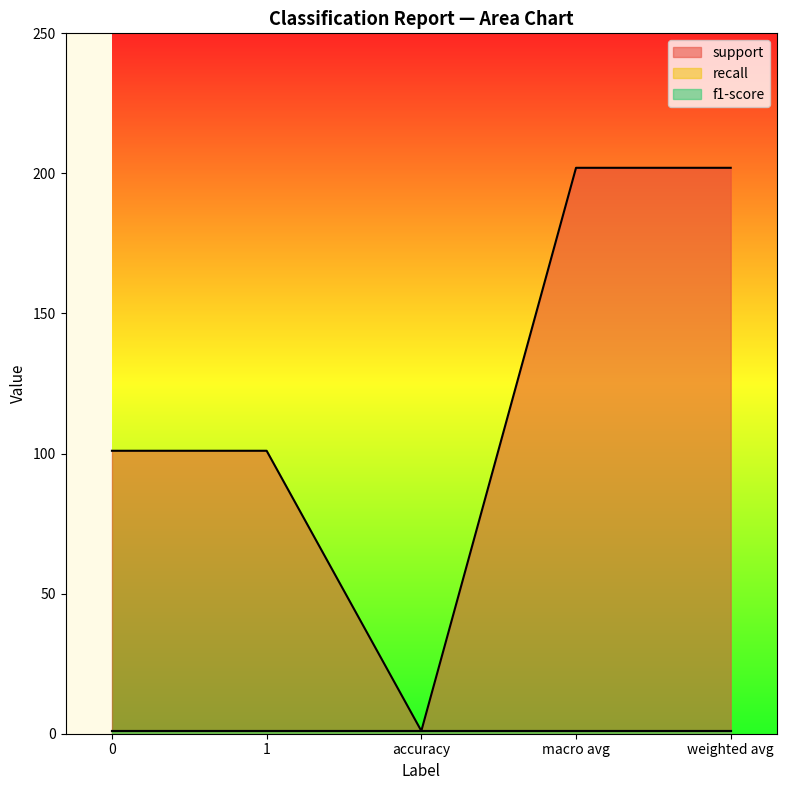

What is the sum of all recall values?

5